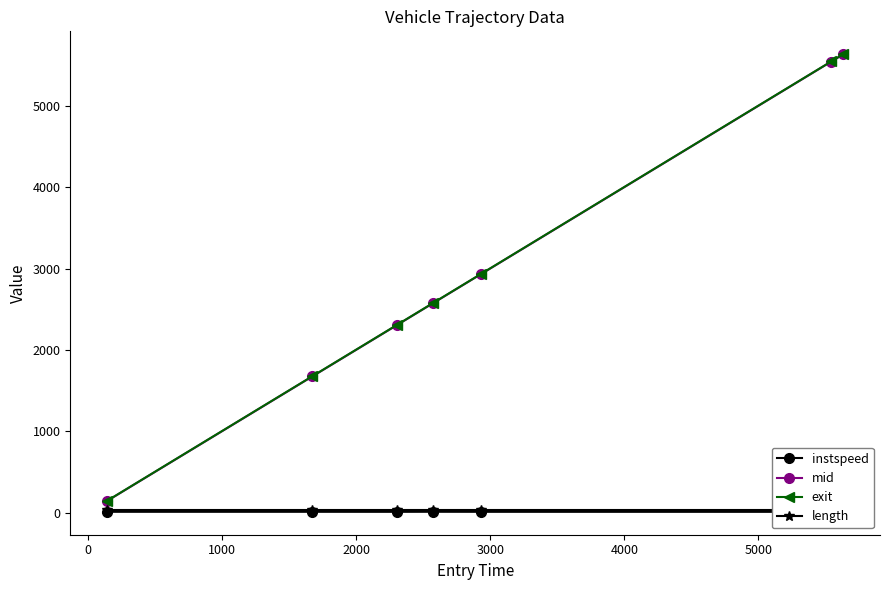

What is the value of the mid point at the 2nd from the left?

1673.4